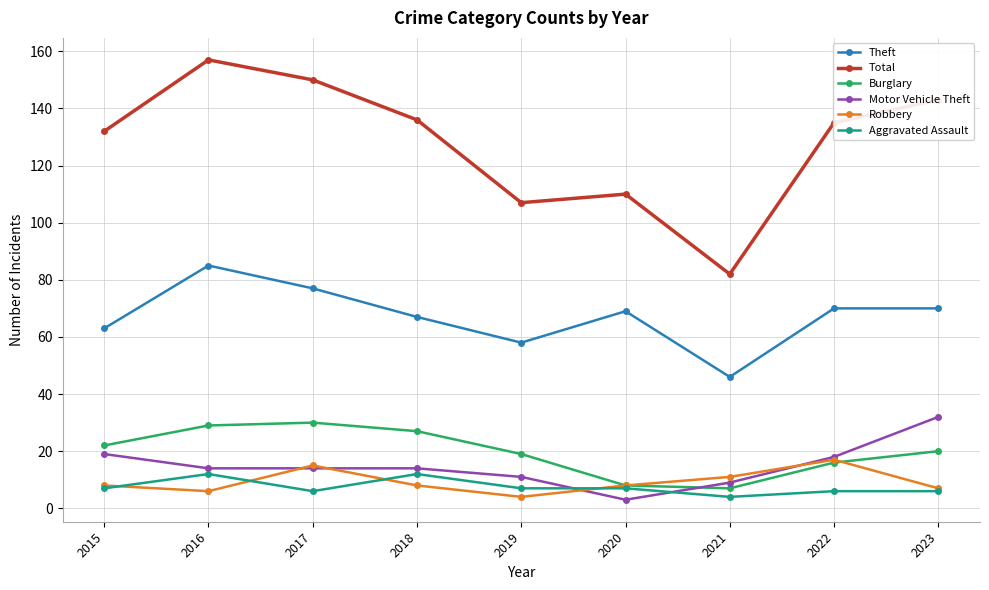

How many data points does each series have?

9